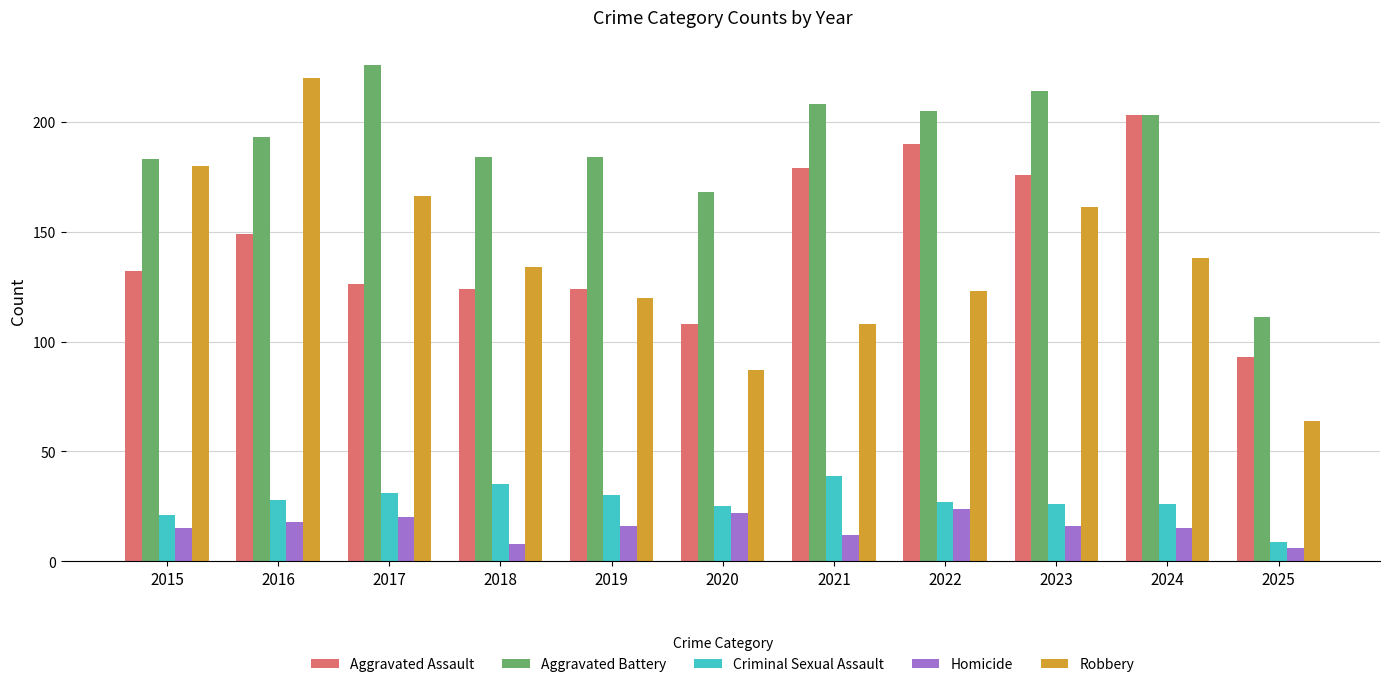

How many distinct data groups are displayed?

5